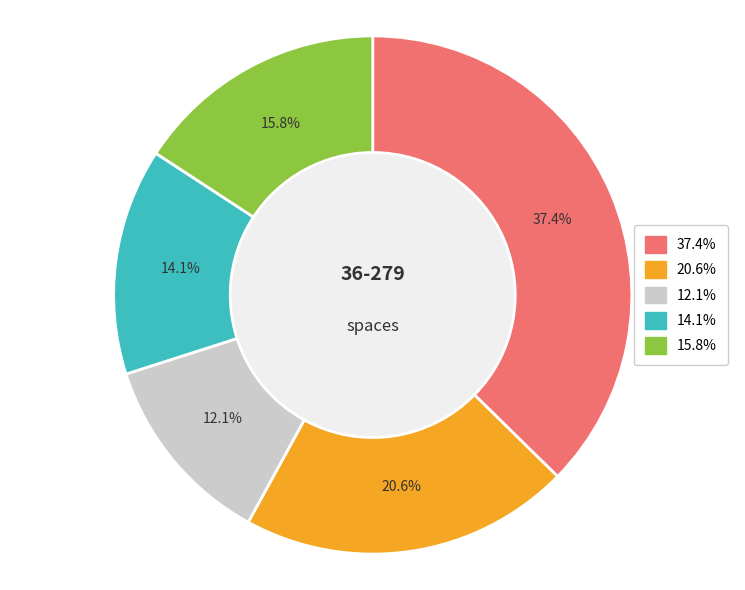

Is there a majority slice in this chart?

No